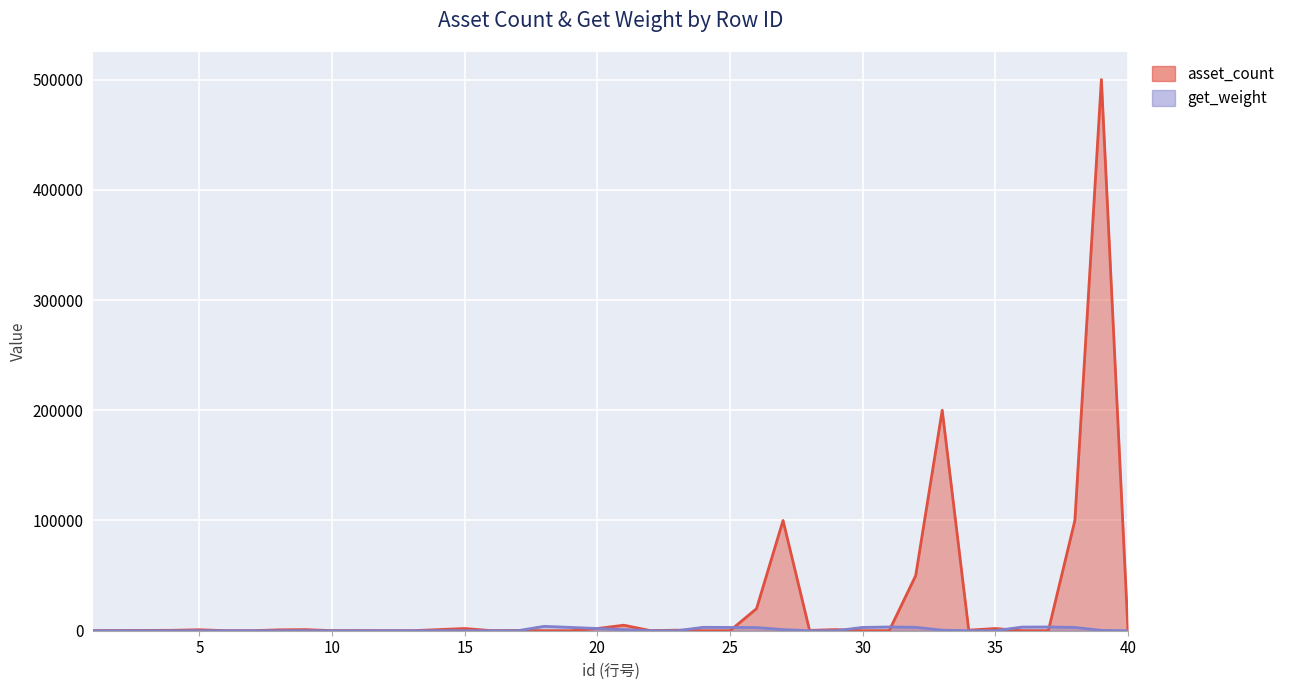

What value does the asset_count series have at 1, to the nearest 50?

100